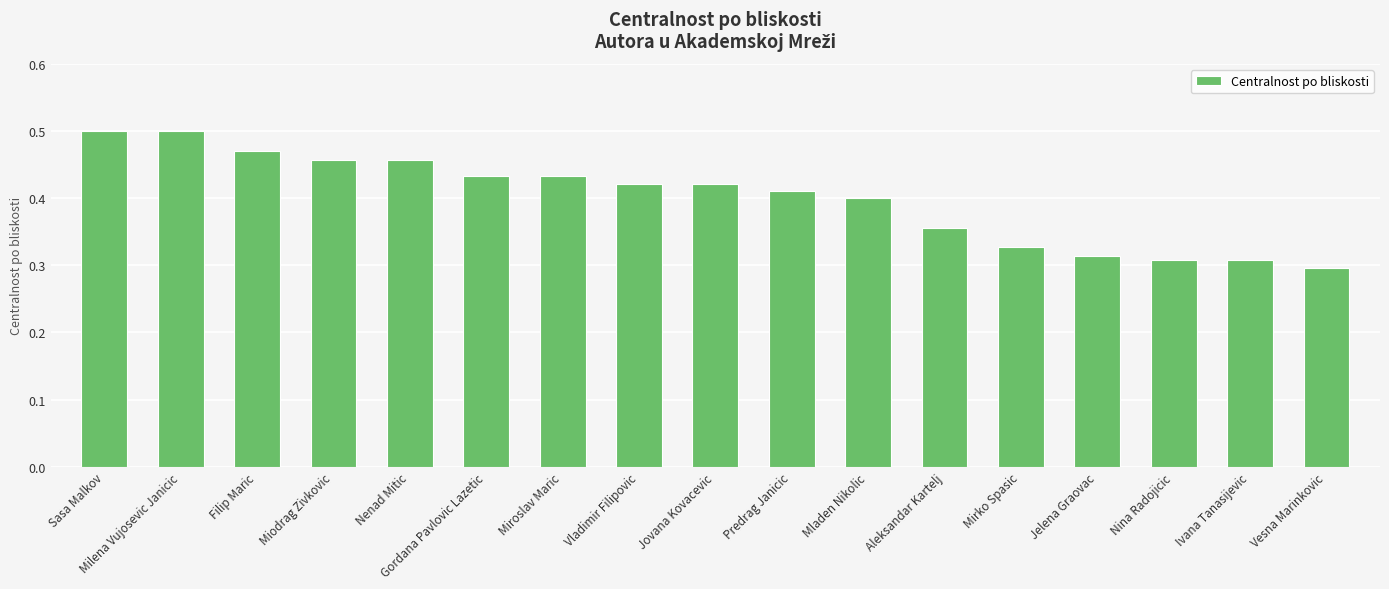

How many distinct data groups are displayed?

1